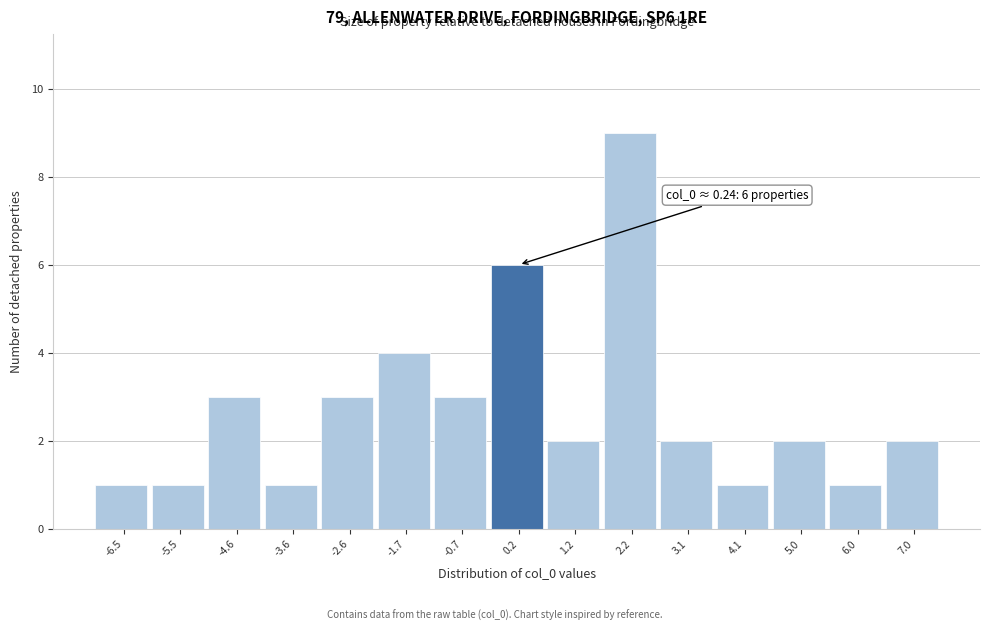

Over which range of the x-axis is the bar tallest?

1.7 to 2.6